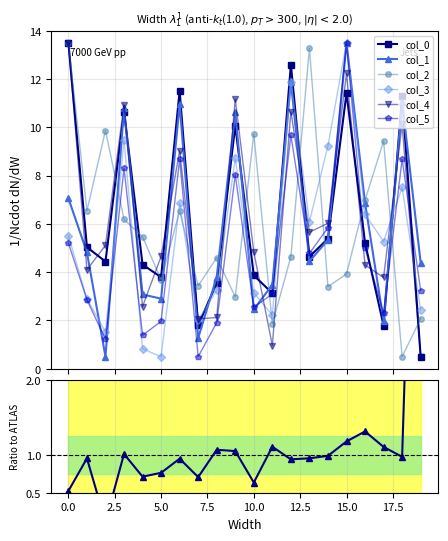

Reading left to right, extract all data points from this chart.

col_0: 13.5	5.0	4.4	10.6	4.3	3.8	11.5	1.8	3.5	10.1	3.9	3.1	12.6	4.6	5.4	11.4	5.2	1.8	11.3	0.5
col_1: 7.1	4.8	0.5	10.8	3.1	2.9	11.0	1.3	3.8	10.6	2.5	3.5	11.9	4.5	5.3	13.5	6.9	2.0	11.0	4.4
col_2: 13.5	6.5	9.9	6.2	5.5	3.7	6.5	3.4	4.6	3.0	9.7	1.9	4.6	13.3	3.4	3.9	7.0	9.4	0.5	2.1
col_3: 5.5	2.9	1.5	9.5	0.8	0.5	6.8	2.0	3.2	8.7	3.1	2.2	11.9	6.1	9.2	13.5	6.4	5.3	7.5	2.4
col_4: 13.5	4.1	5.1	10.9	2.6	4.7	9.0	2.1	2.1	11.2	4.8	1.0	10.7	5.7	6.0	12.2	4.3	3.8	10.1	0.5
col_5: 5.2	2.9	1.2	8.3	1.4	2.0	8.7	0.5	1.9	8.0	2.5	3.1	9.7	4.8	5.8	13.5	5.0	2.3	8.7	3.2